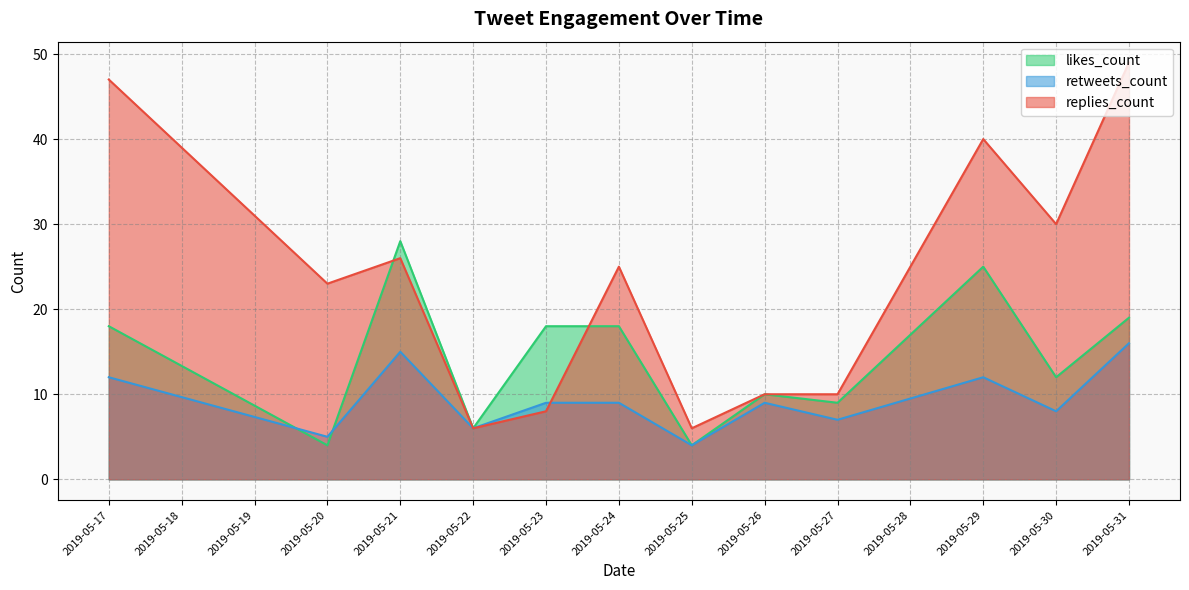

Which category has the lowest value in the replies_count series?

2019-05-25